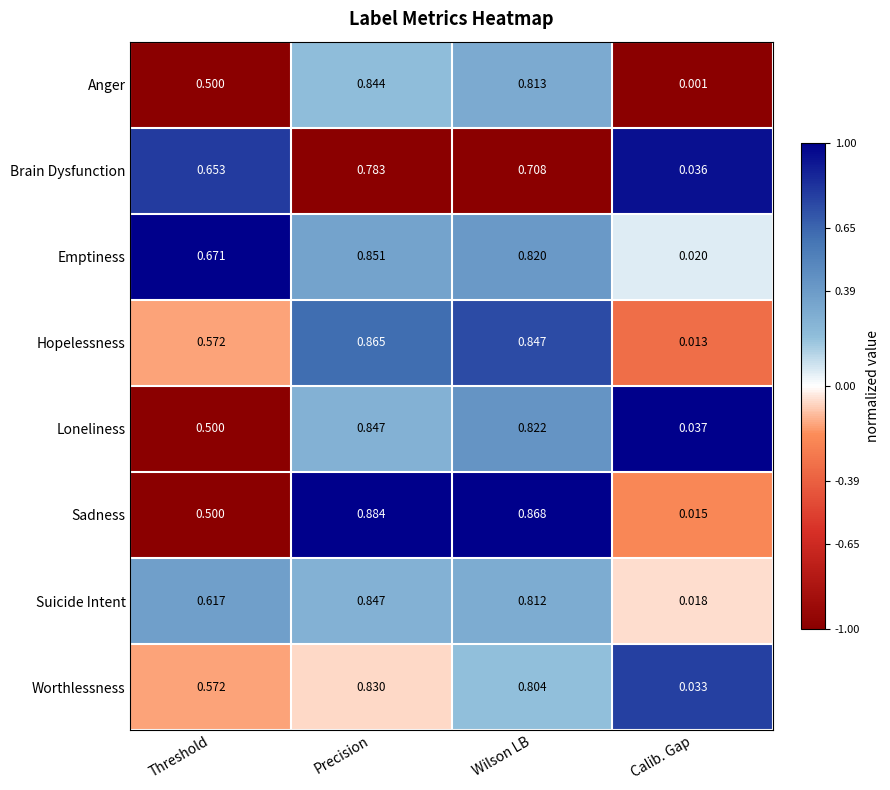

List the labels in order of Worthlessness value, largest first.

Precision, Wilson LB, Threshold, Calib. Gap